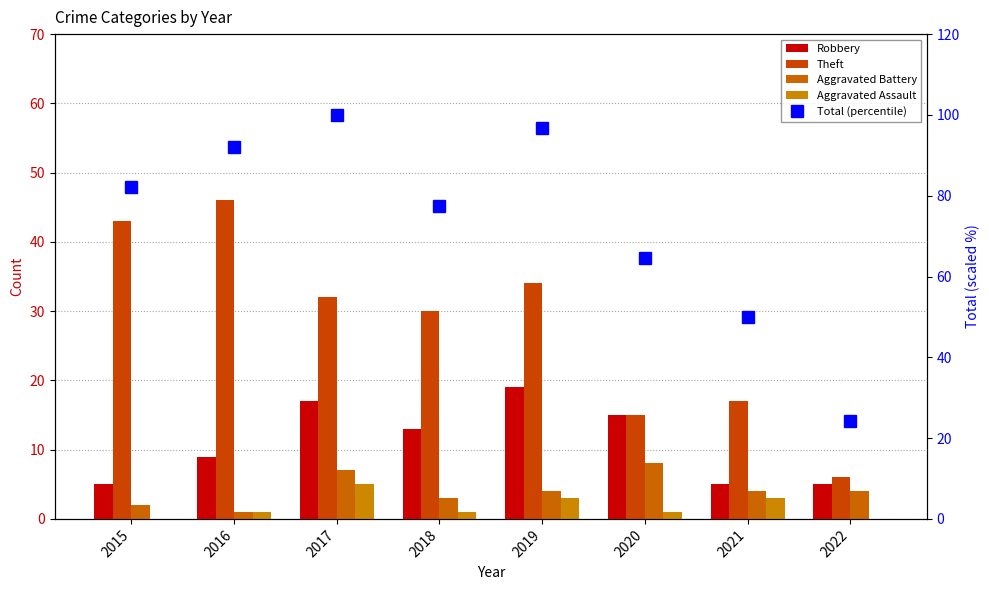

What are all the series names shown in the legend?

Robbery, Theft, Aggravated Battery, Aggravated Assault, Total (percentile)